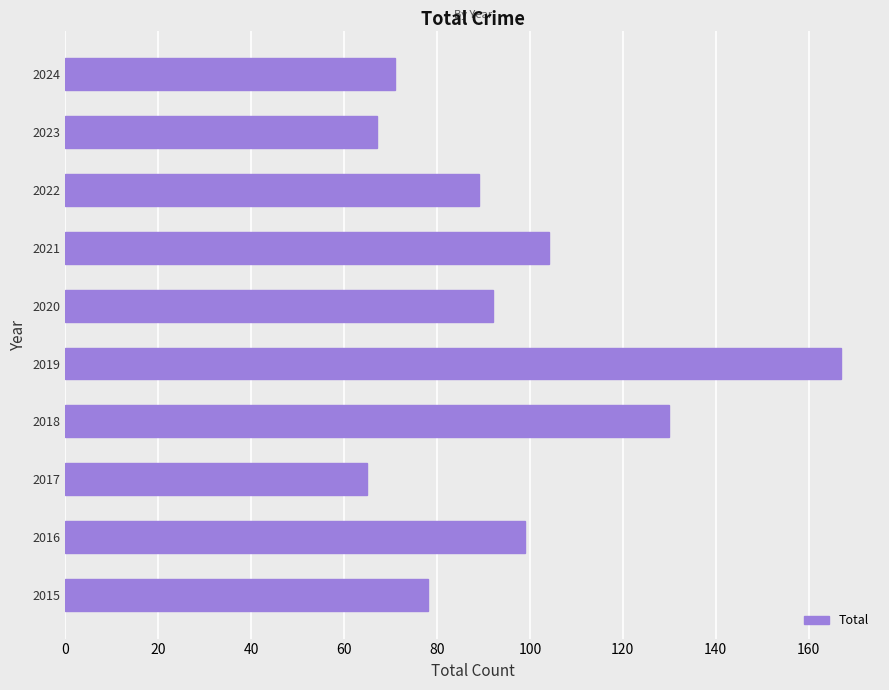

True or false: the data shows 70 at 2019.

False